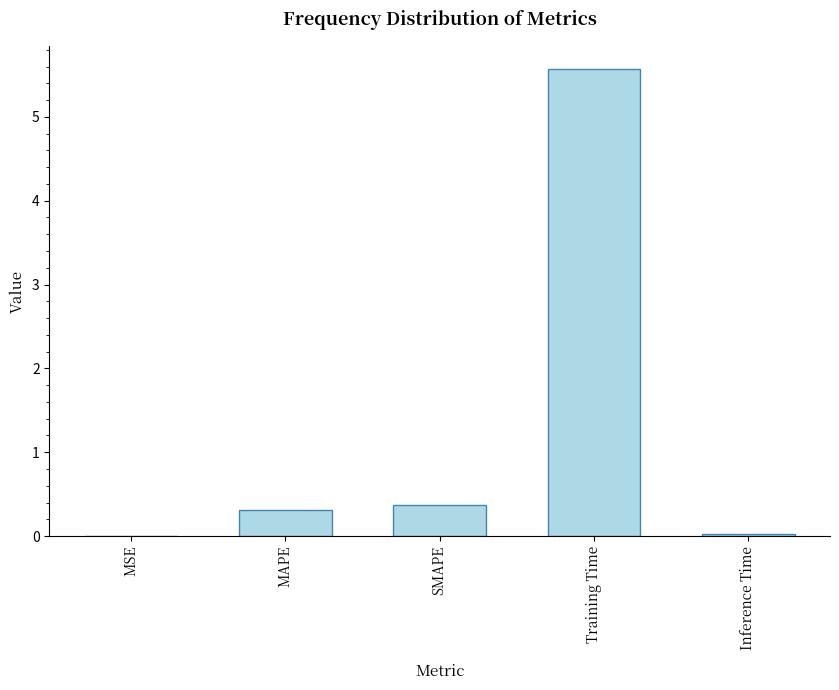

What is the sum of all values?

6.3